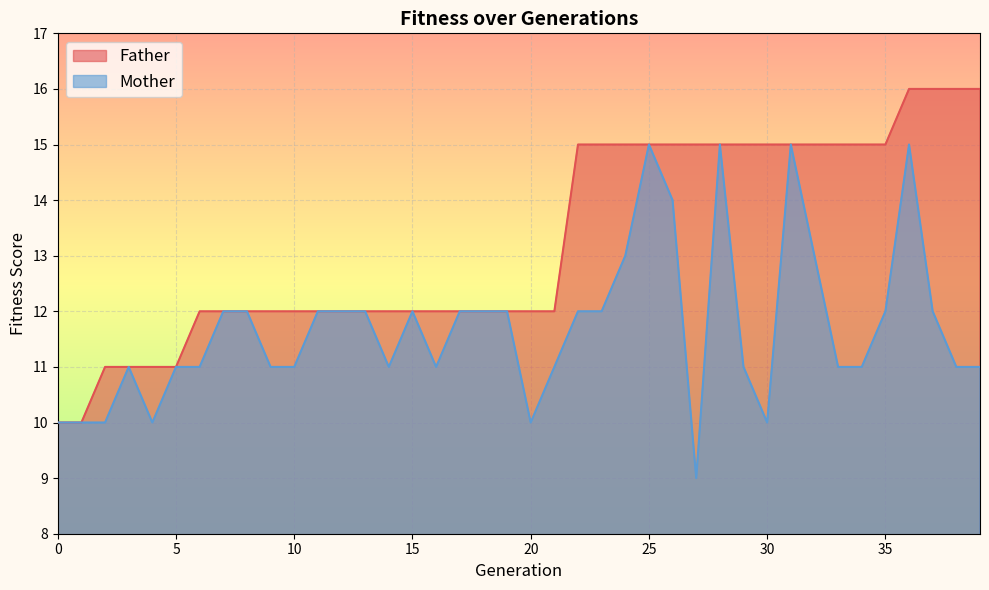

At which label does Mother first exceed 12?

24